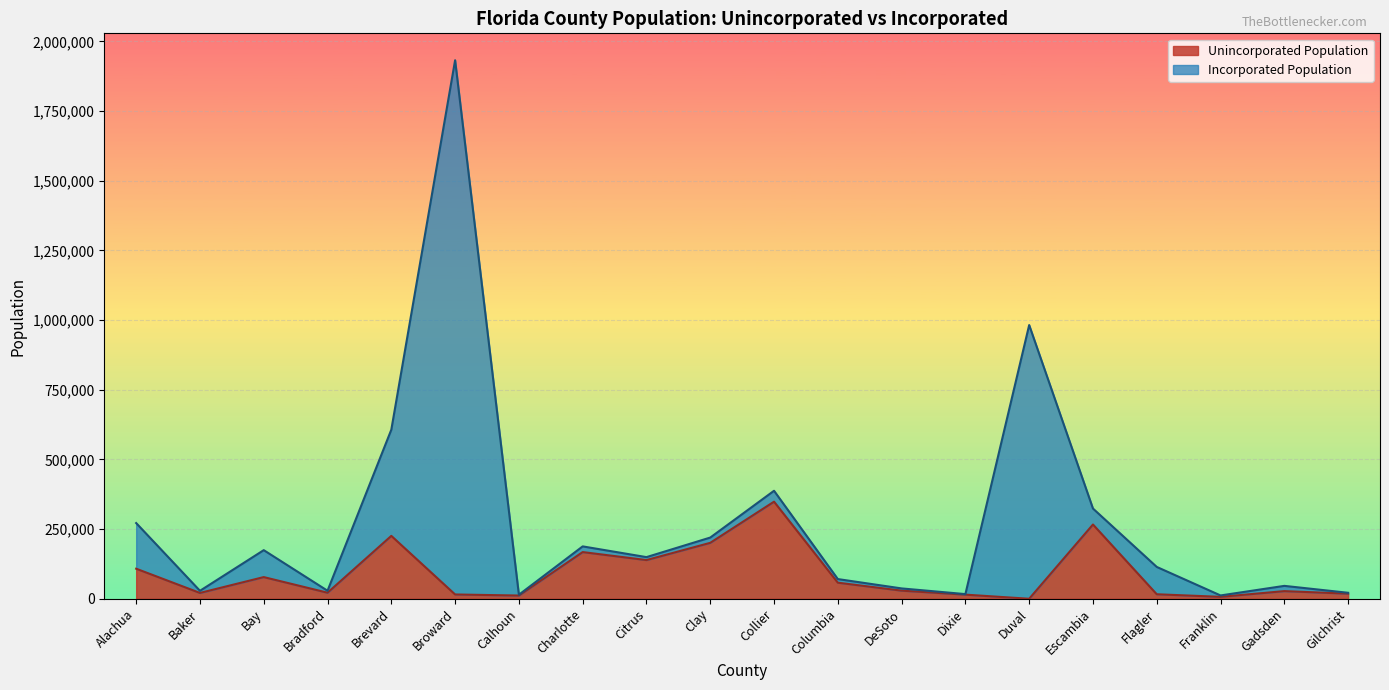

Reading right to left, list all the values displayed in this chart.

Gilchrist=18269	Gadsden=27380	Franklin=6874	Flagler=16141	Escambia=266434	Duval=0	Dixie=14768	DeSoto=29096	Columbia=57709	Collier=348362	Clay=200655	Citrus=138818	Charlotte=167499	Calhoun=11539	Broward=15375	Brevard=225616	Bradford=21708	Bay=77729	Baker=20889	Alachua=107807